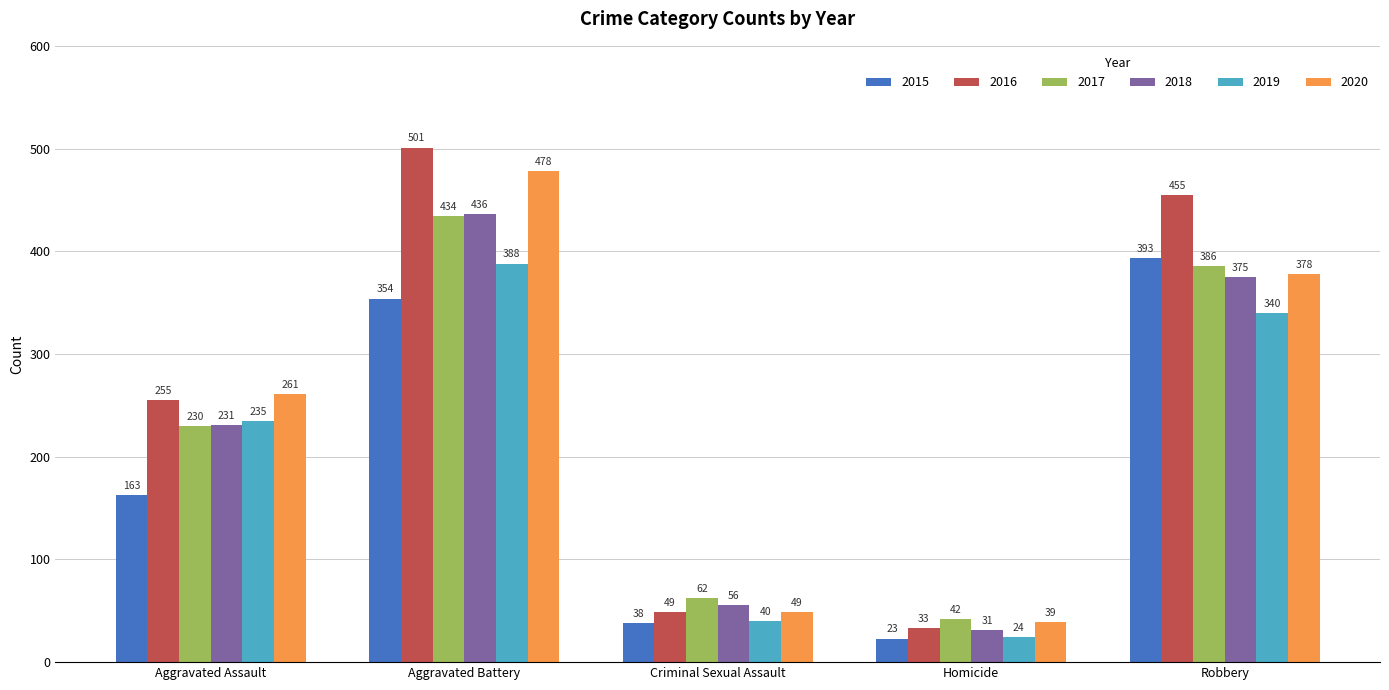

What is the sum of the 2019 values at Aggravated Assault and Aggravated Battery?

623